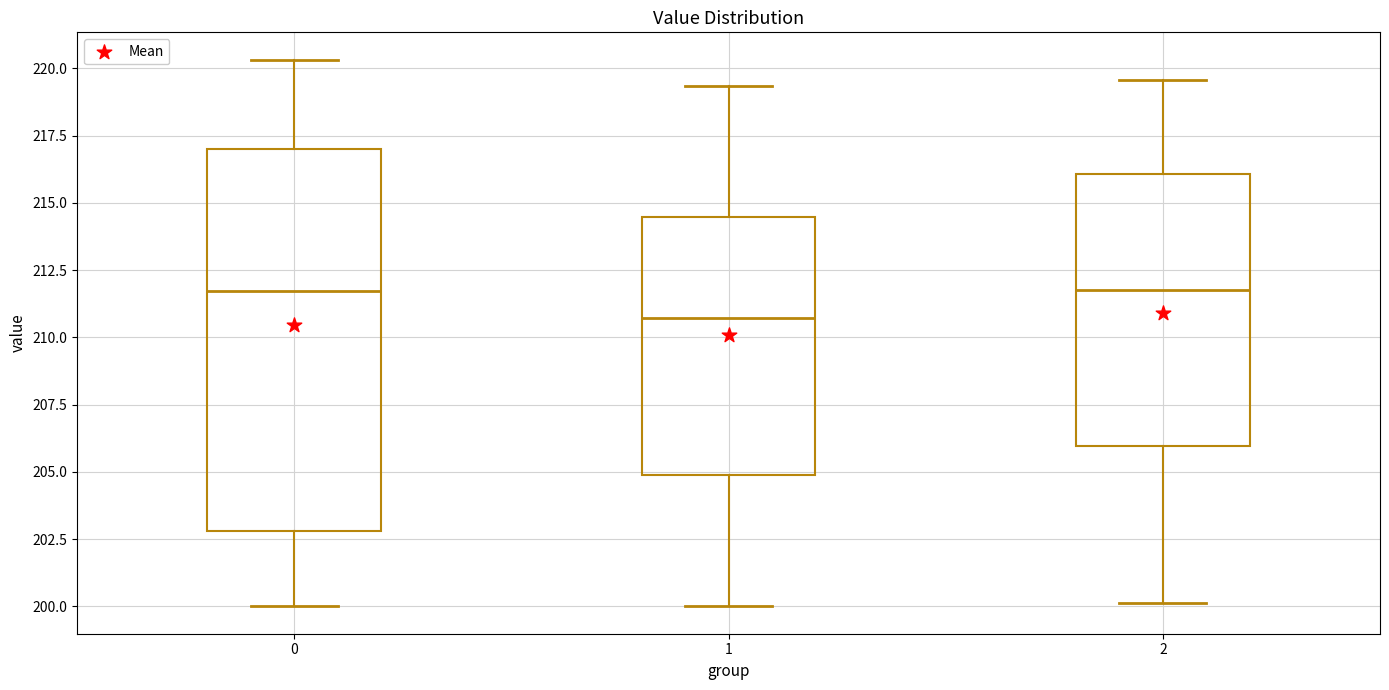

Reading left to right, transcribe this box plot: for each box, give where its median line is, the range the box spans, and where its two whiskers end, as read against the y-axis. The values are not printed on the chart, so give them approximately, as read against the axis.

0: median 211.5, box 203.0 to 217.0, whiskers 200.0 to 220.5
1: median 210.5, box 205.0 to 214.5, whiskers 200.0 to 219.5
2: median 212.0, box 206.0 to 216.0, whiskers 200.0 to 219.5